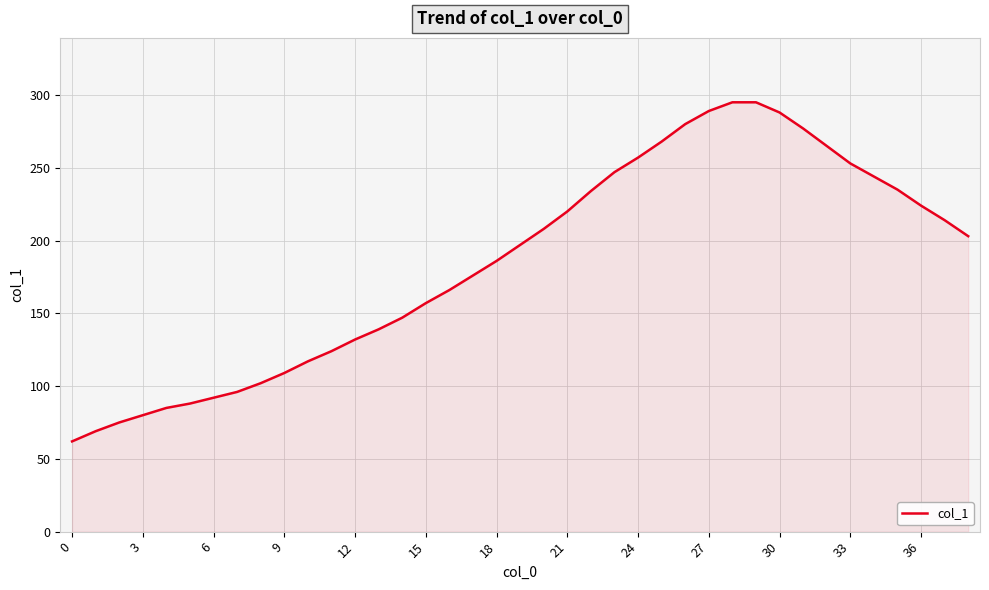

What is the smallest value displayed?

62